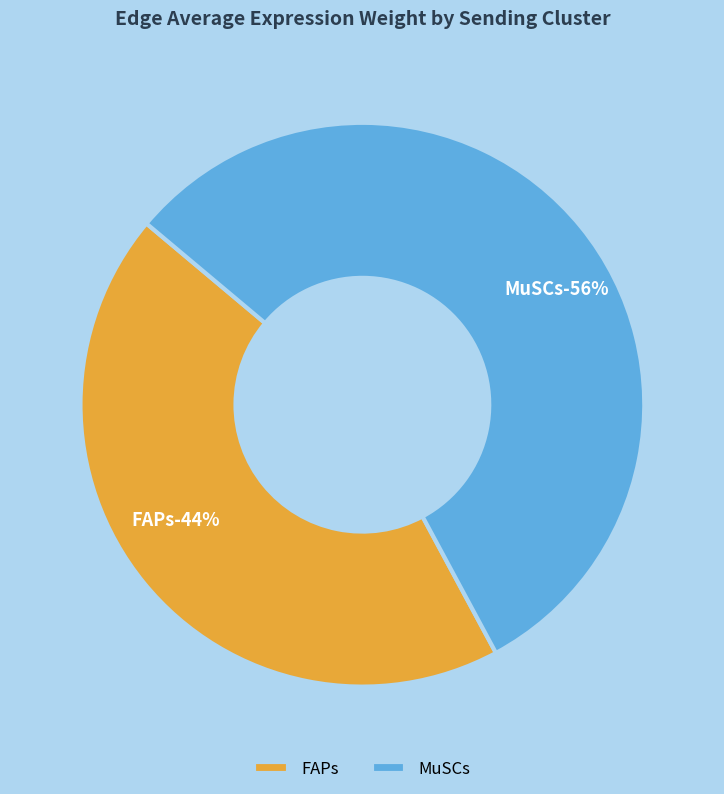

Which slice is the smallest?

FAPs